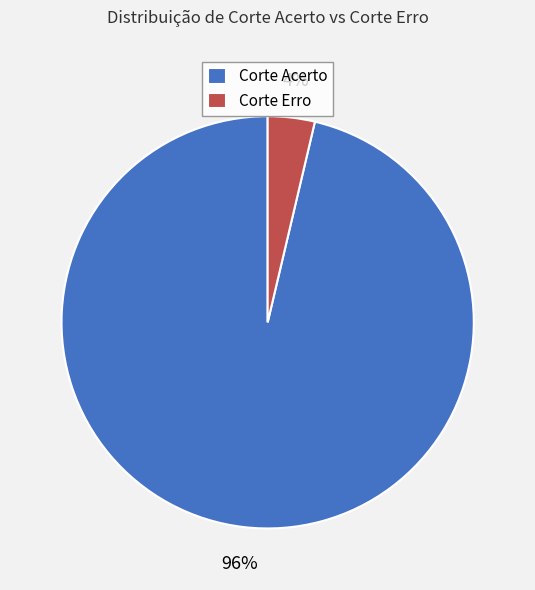

To the nearest percent, what is the combined percentage of Corte Acerto and Corte Erro?

100%